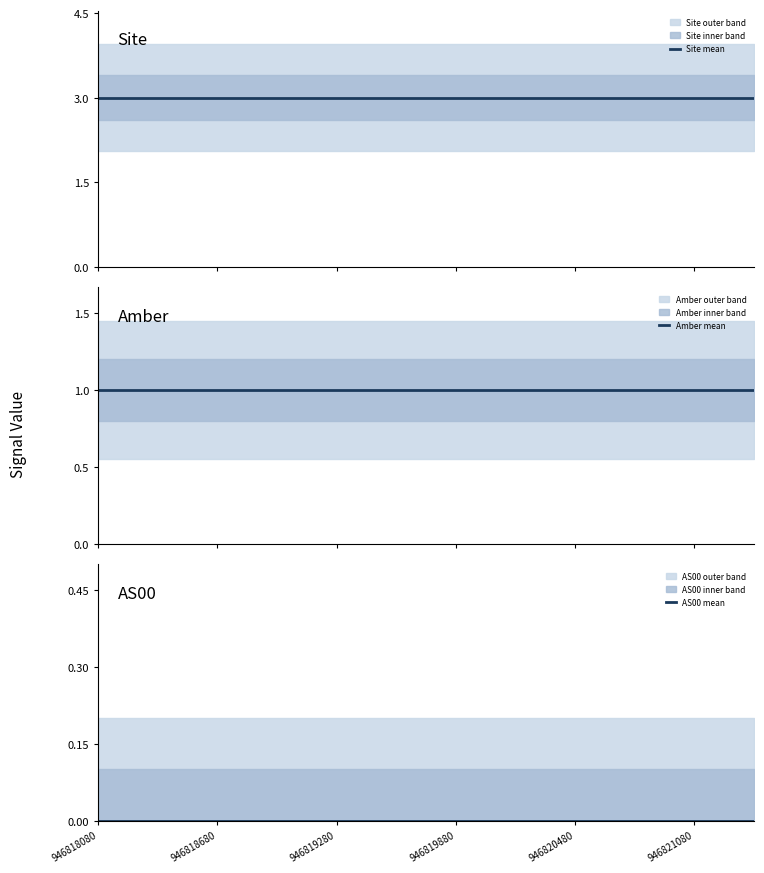

True or false: AS00 mean and Site mean cross at least once.

False